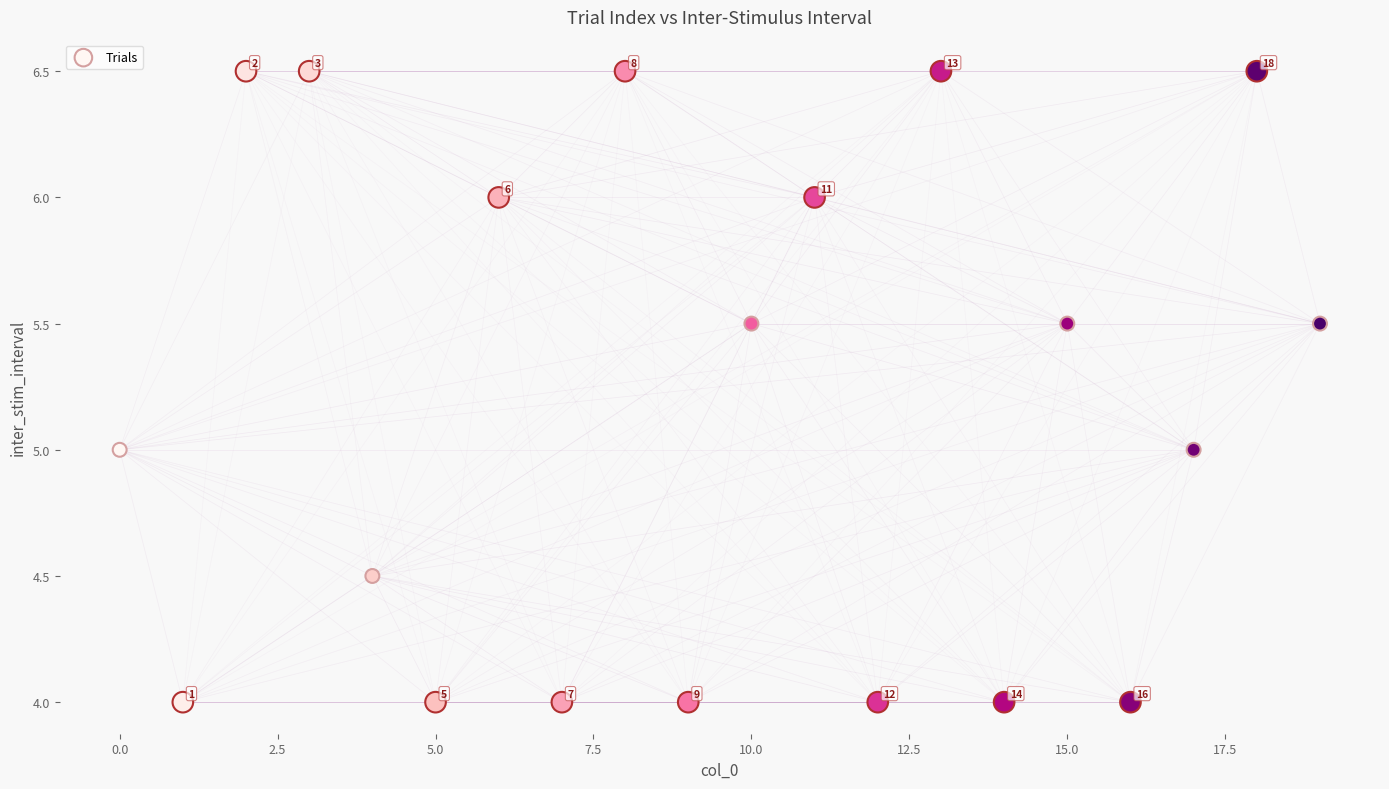

What Y value in the scatter plot is closest to 5?

5.0